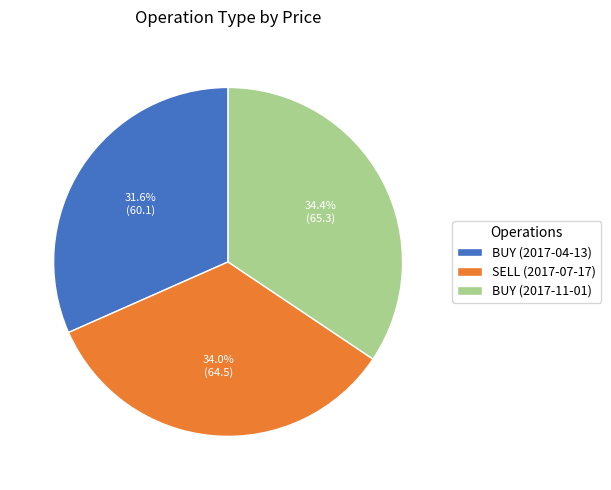

Which slice is the smallest?

BUY (2017-04-13)